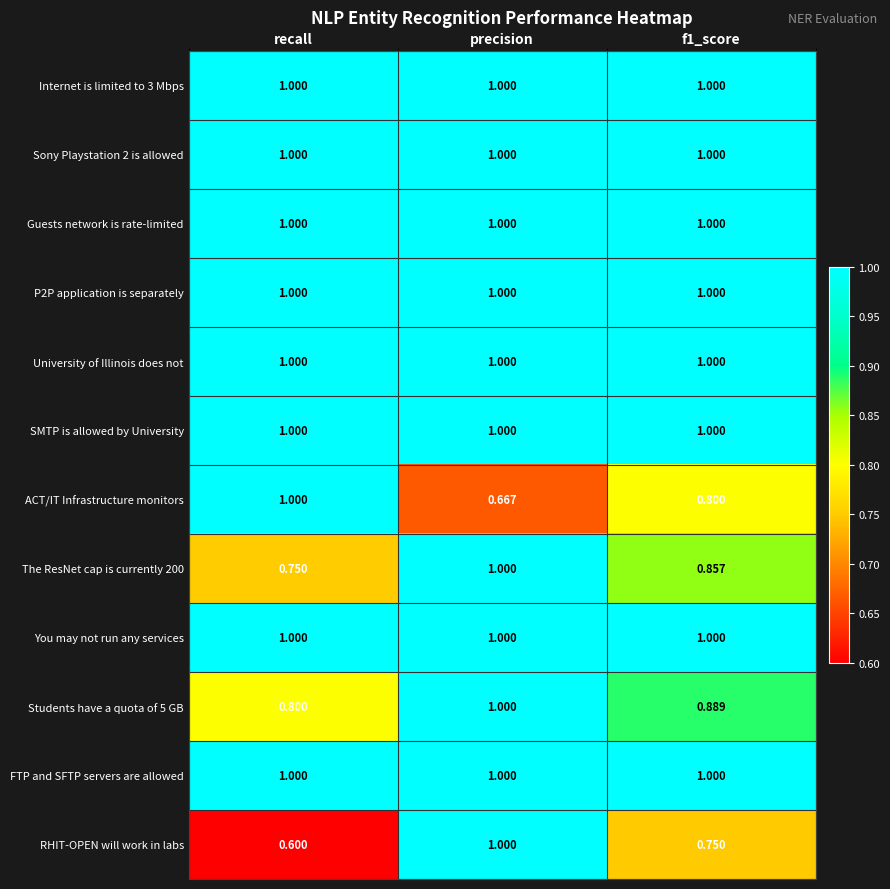

At which category is the sum across all series the highest?

precision